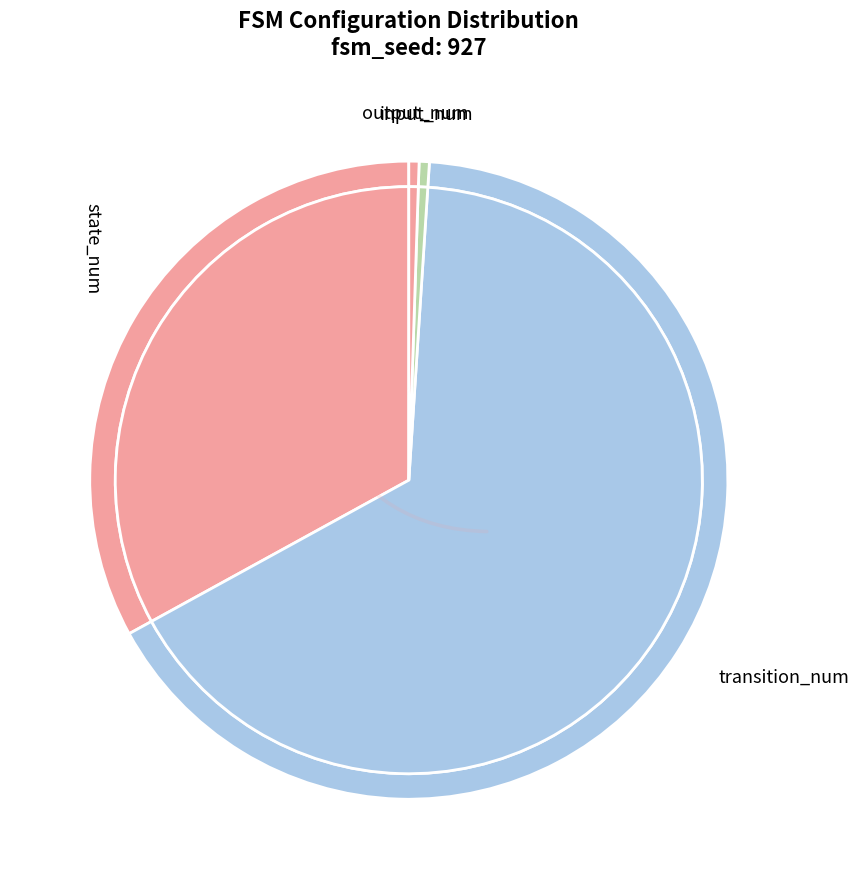

What is the largest slice in the pie chart?

transition_num